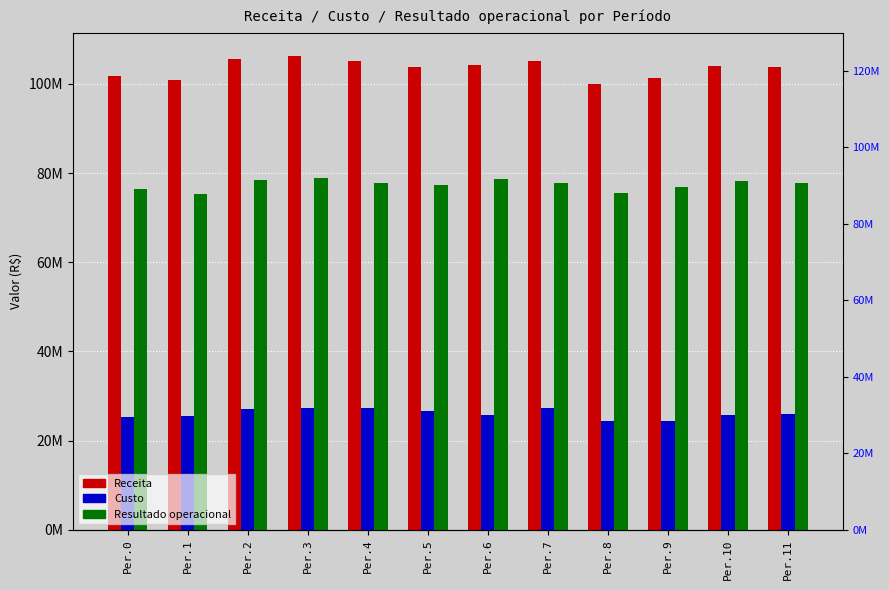

Reading left to right, what are all the values shown in this chart?

Receita: 101752396.5	100765968.9	105539894.6	106176257.1	105083981.9	103877070.5	104322184.6	105045188.7	99907059.4	101198199.4	103993423.1	103717488.9
Custo: 25229356.2	25442266.0	27018980.5	27295527.1	27287695.8	26614695.7	25650817.6	27333121.5	24324591.4	24393612.1	25705260.8	25928759.1
Resultado operacional: 76523040.3	75323702.9	78520914.1	78880730.0	77796286.1	77262374.8	78671367.0	77712067.1	75582467.9	76804587.3	78288162.3	77788729.8